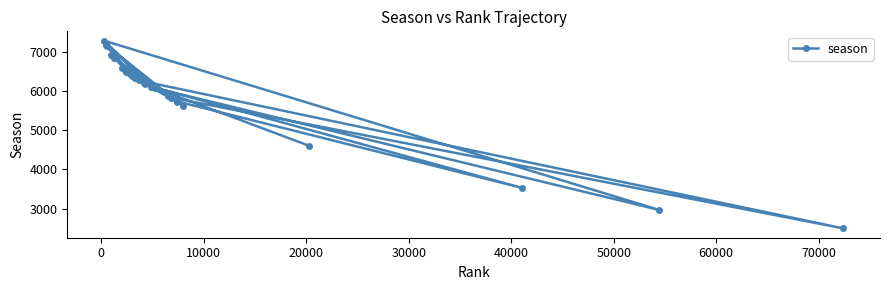

How many values are below 6268?

15